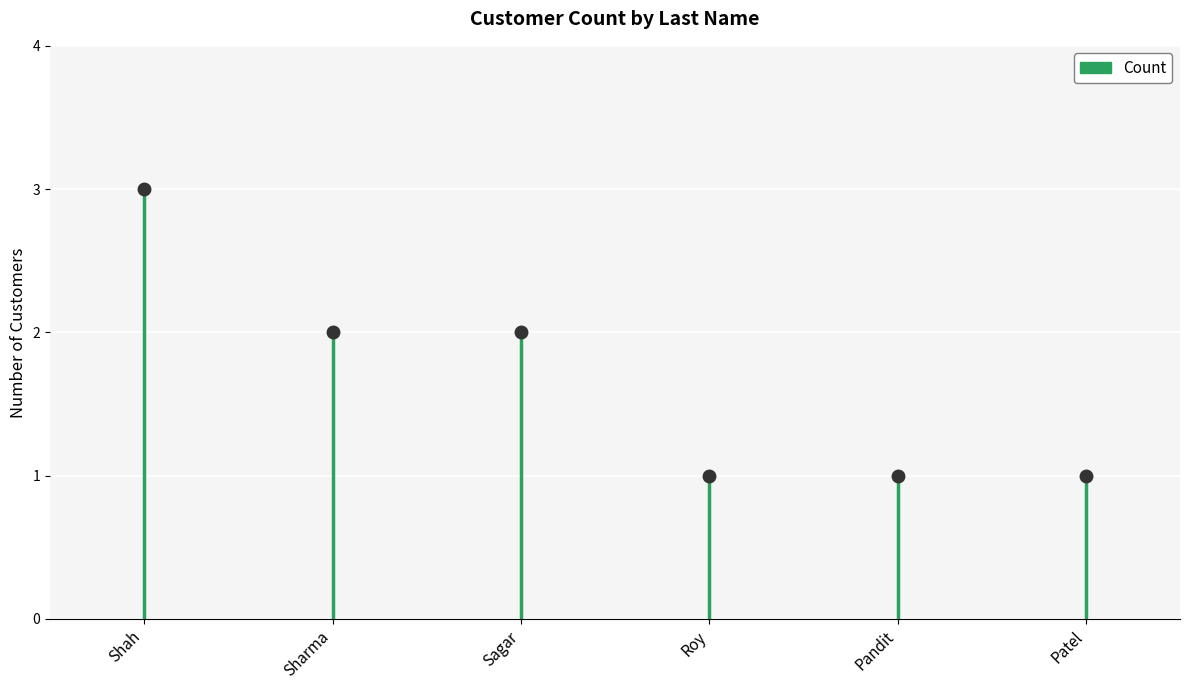

Where does the data first go above 2?

Shah